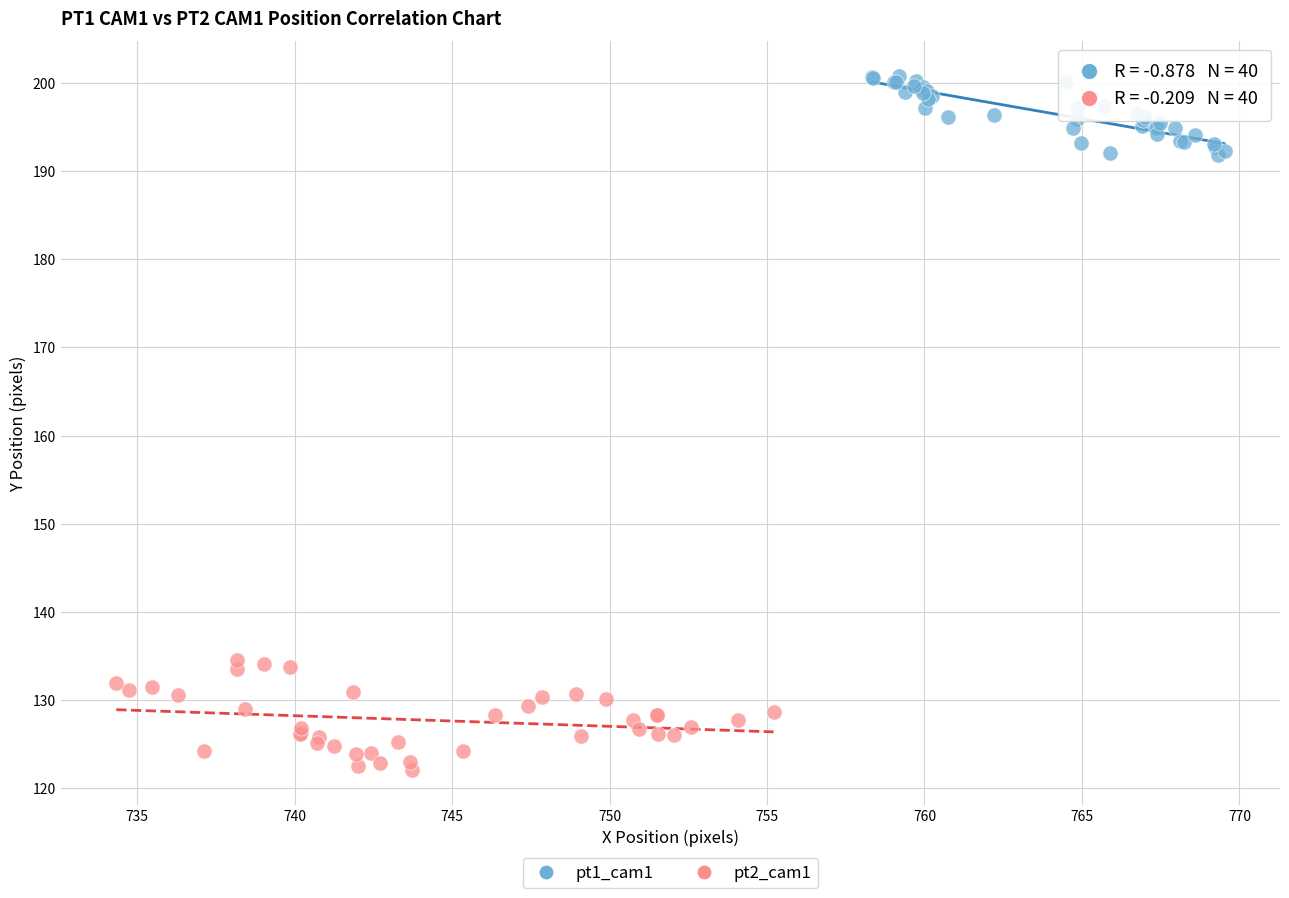

Which series contains the highest Y value?

pt1_cam1